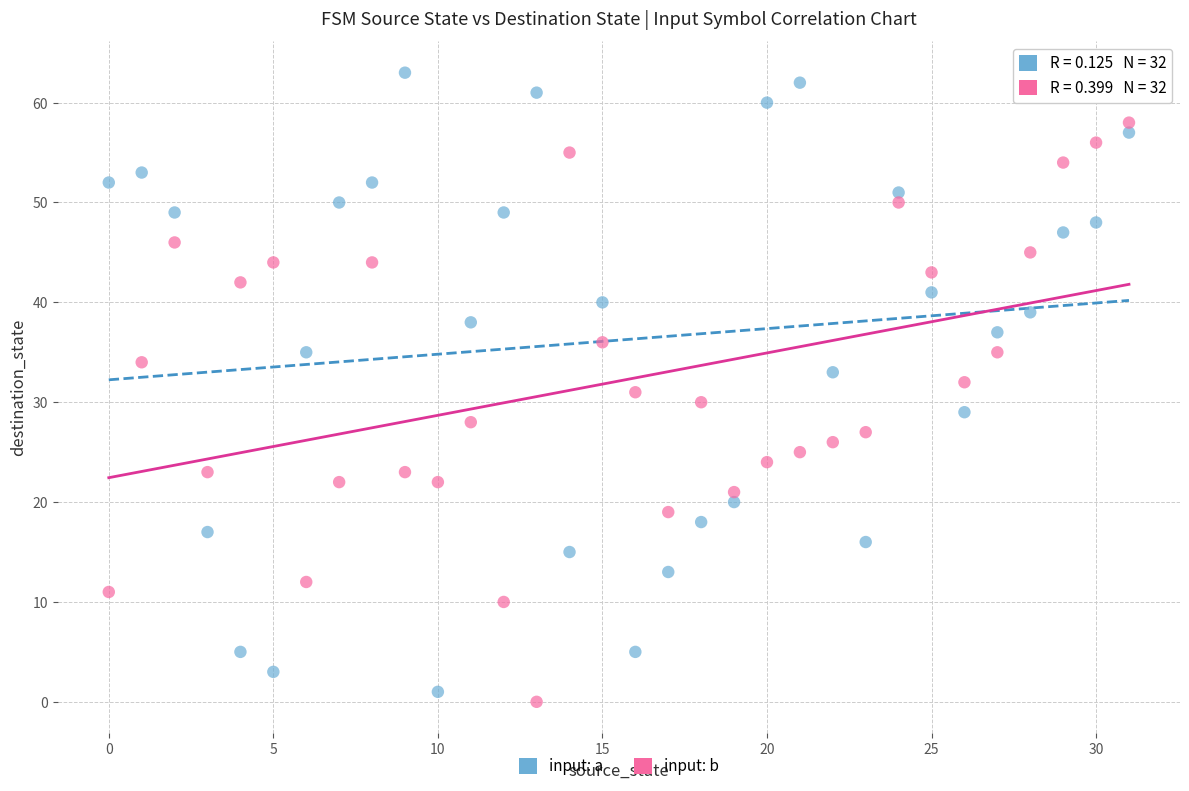

Which series reaches the minimum Y coordinate?

input: b